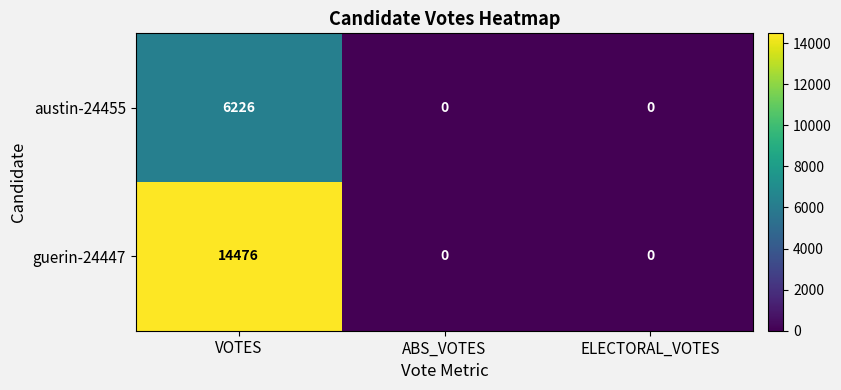

Reading left to right, what are all the values shown in this chart?

austin-24455: 6226	0	0
guerin-24447: 14476	0	0